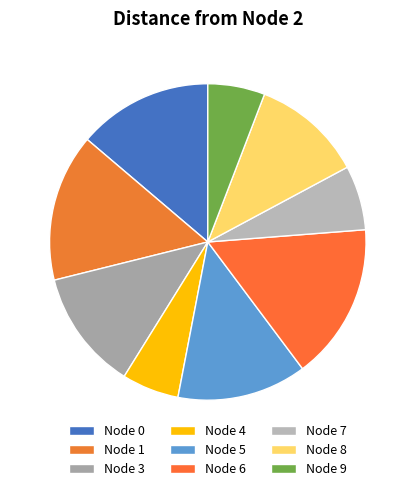

Which slice is the largest?

Node 6